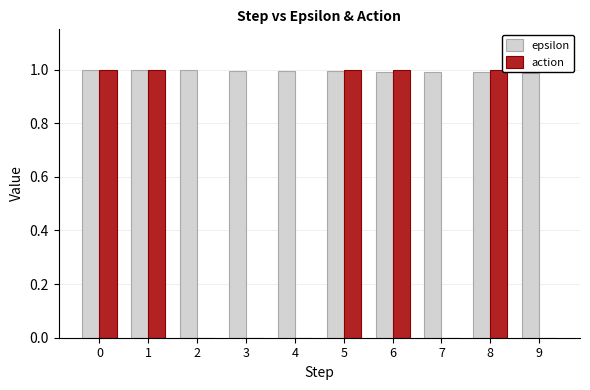

The action series shows 0.0 at 4. True or false?

True